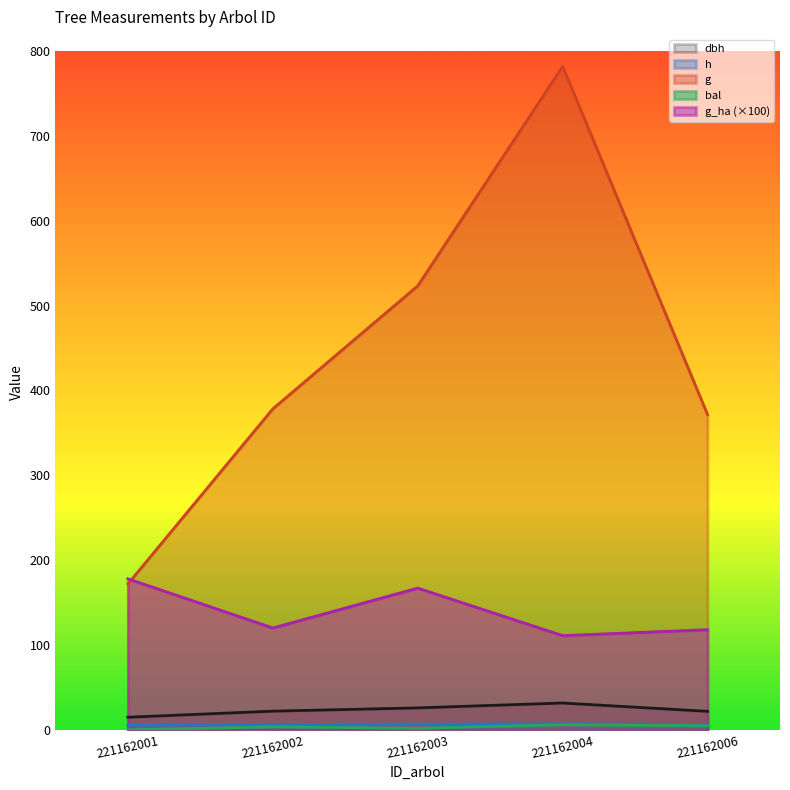

Reading right to left, transcribe all the data shown in this chart.

dbh: 21.8	31.6	25.8	21.9	14.8
h: 6.2	6.9	6.6	6.2	5.4
g: 371.5	782.0	523.2	378.3	171.9
bal: 4.7	5.8	1.8	3.5	0.0
g_ha: 118.0	111.0	167.0	120.0	178.0